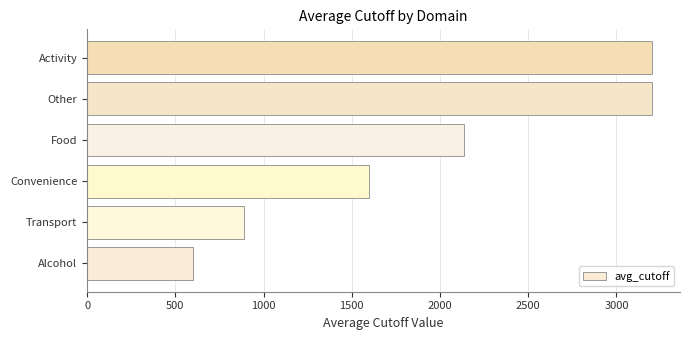

True or false: the data shows 1781.4 at Activity.

False